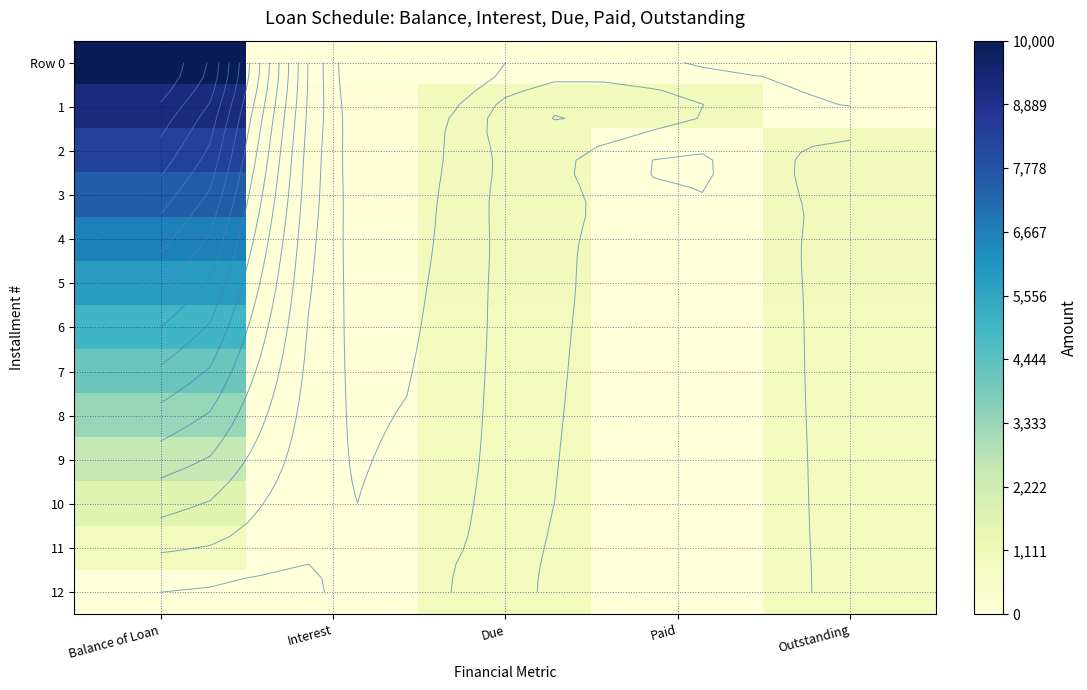

Is it true that 2 equals 88.2 at Interest?

True